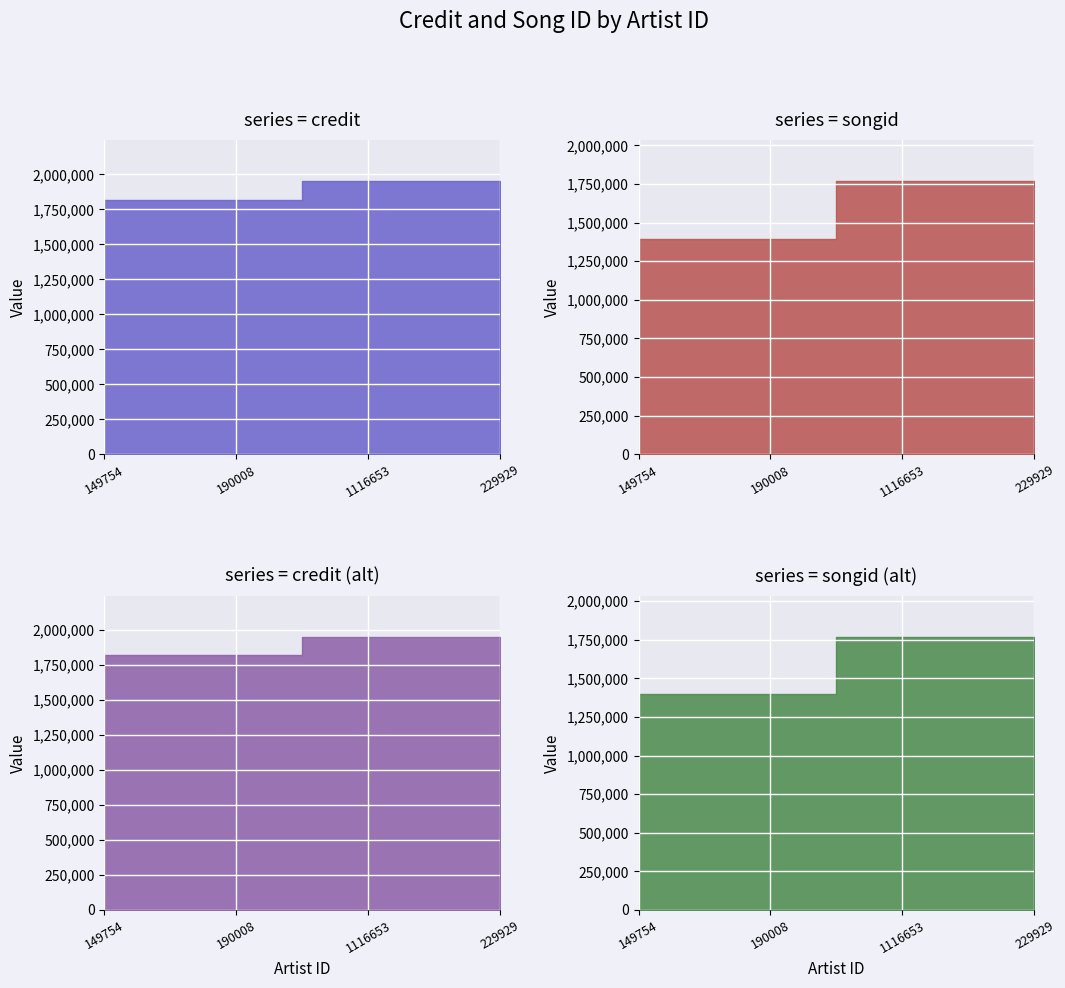

At which category is the sum across all series the highest?

1116653